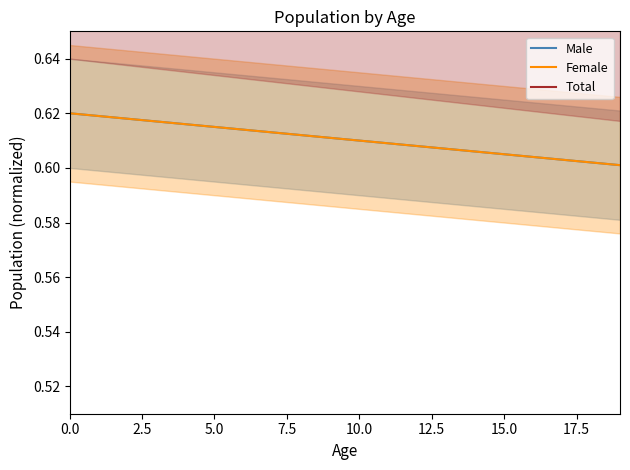

At 15.0, list the series in order from smallest to largest.

Male, Female, Total